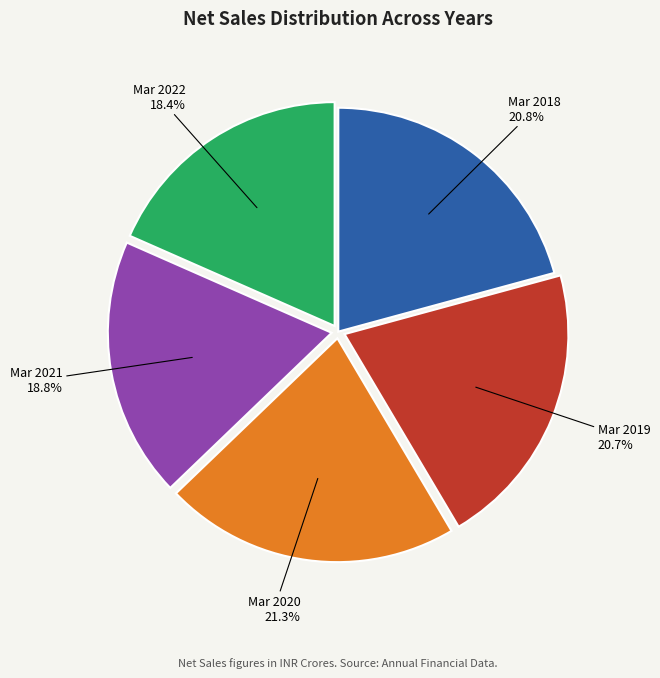

Which has a higher value, Mar 2018 or Mar 2020?

Mar 2020